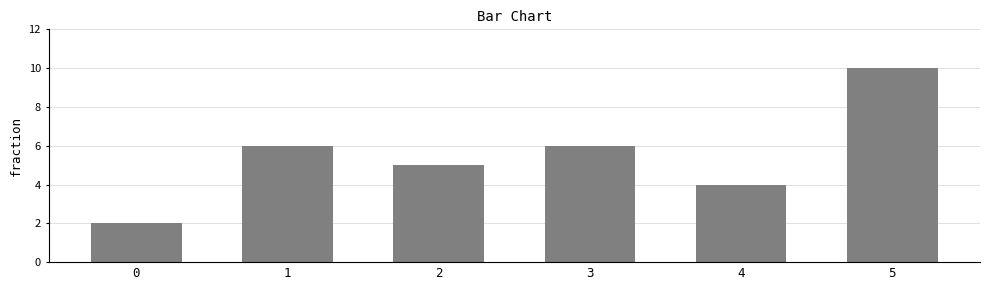

How many values are between 4 and 6?

4